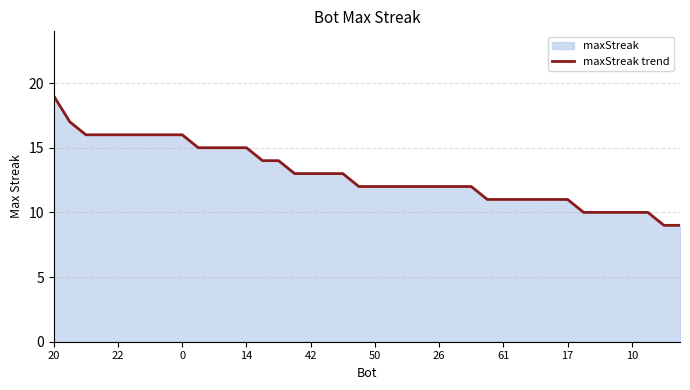

True or false: there are more than 1 points higher than both neighbors.

False